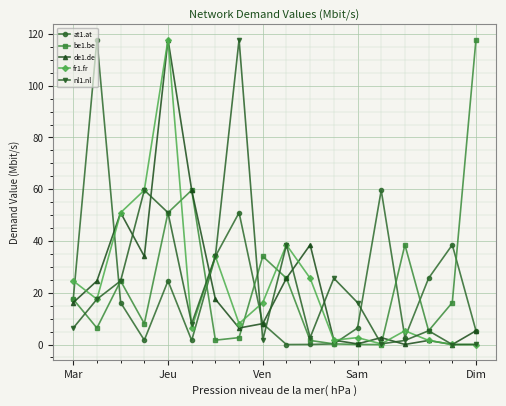

What is the maximum value shown in the chart?

117.8